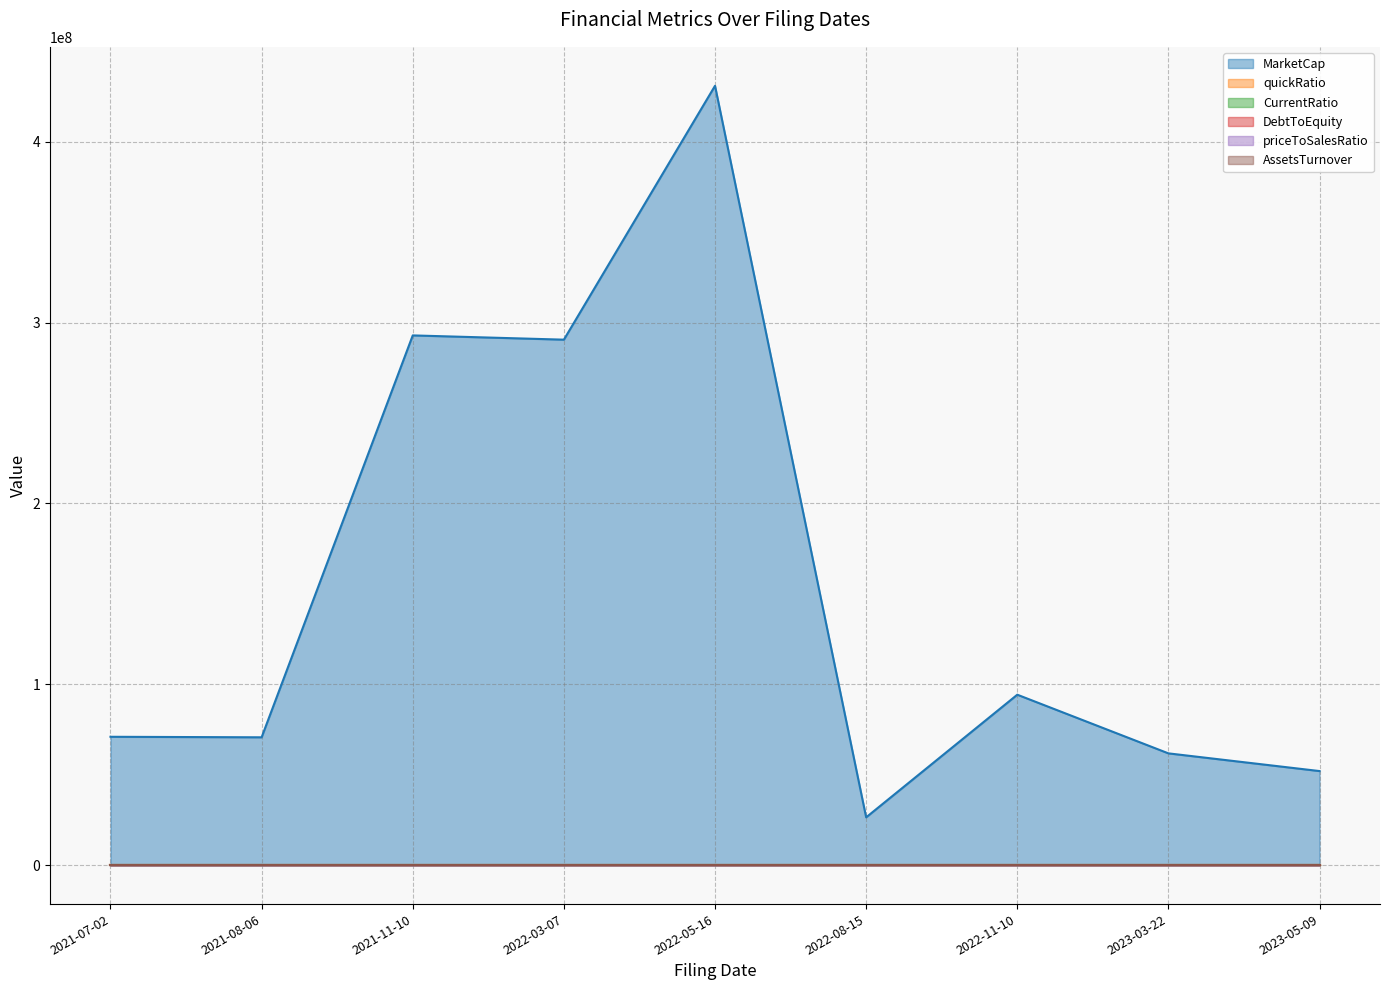

How many series are shown in this chart?

6